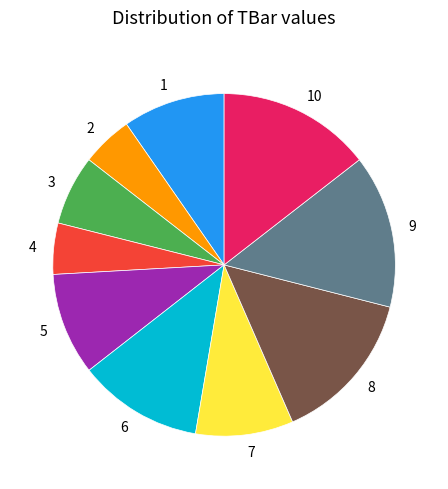

Does any single category account for the majority?

No